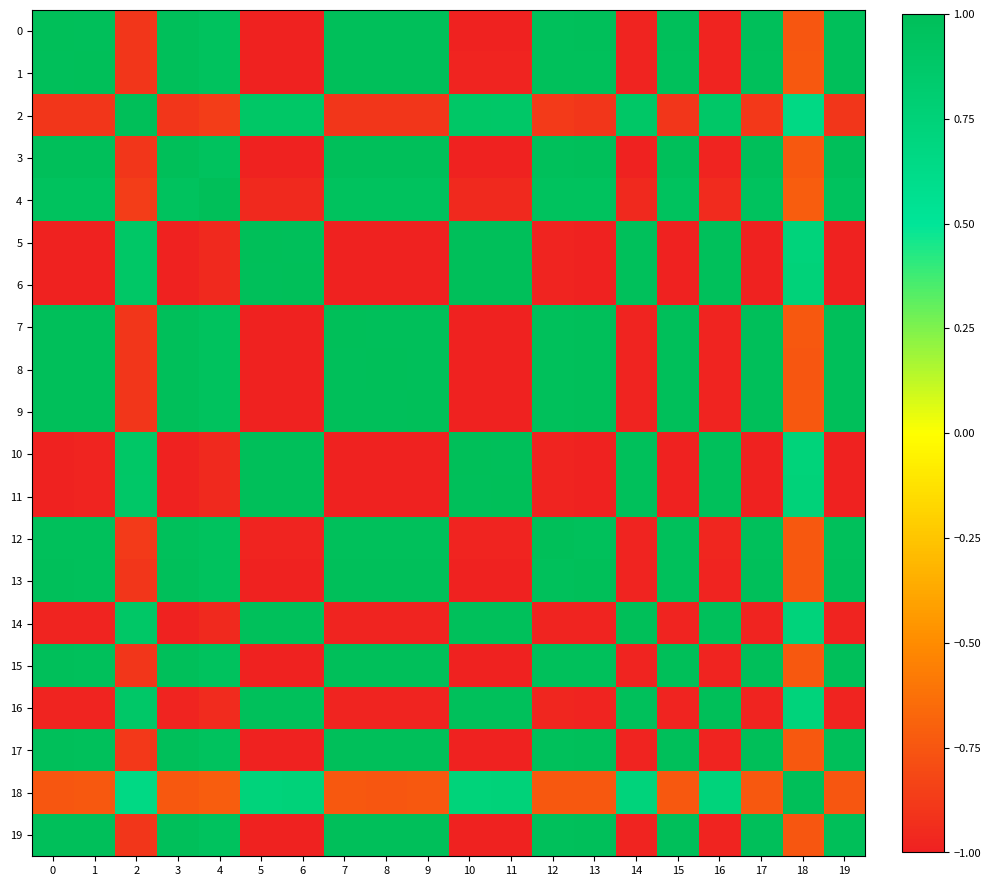

List the series in order of their peak value, highest first.

15, 16, 11, 3, 5, 2, 6, 17, 19, 0, 1, 7, 4, 8, 9, 18, 14, 10, 12, 13